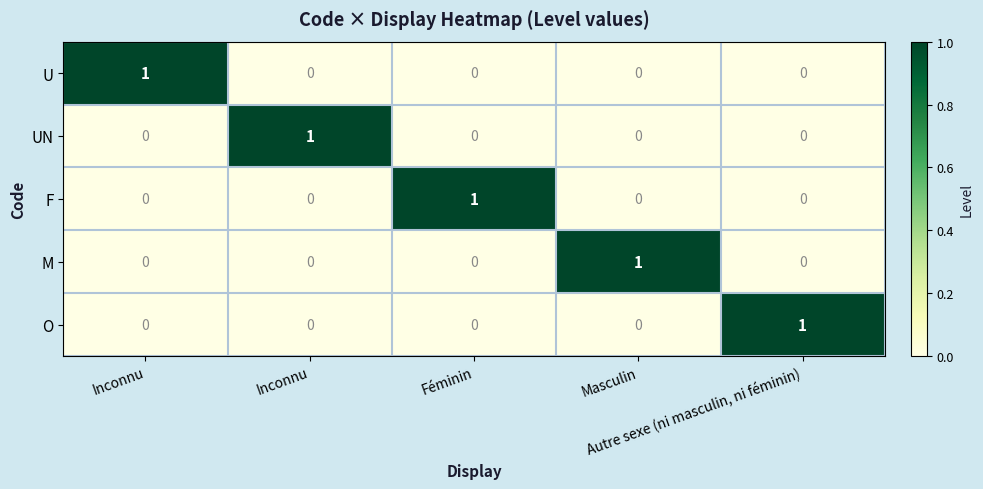

Which series has the largest range (max minus min)?

U